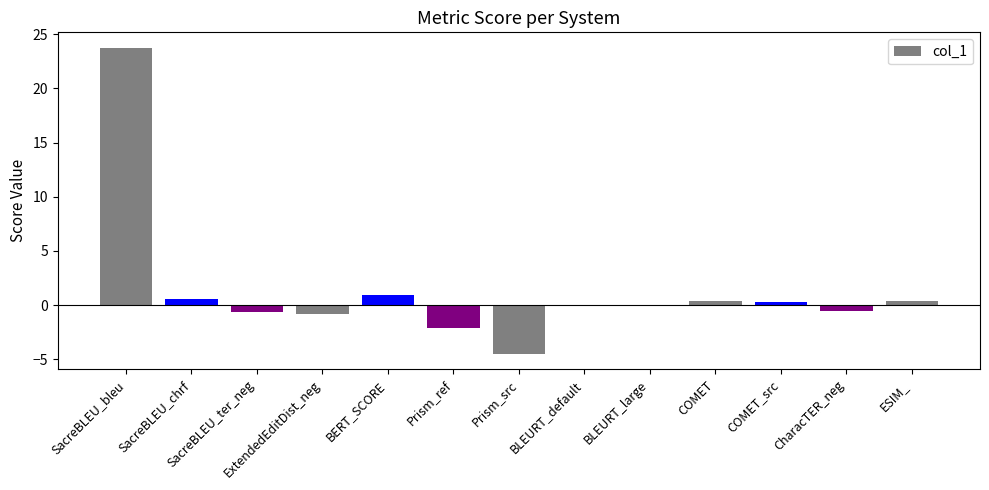

Which label corresponds to the largest value in the chart?

SacreBLEU_bleu